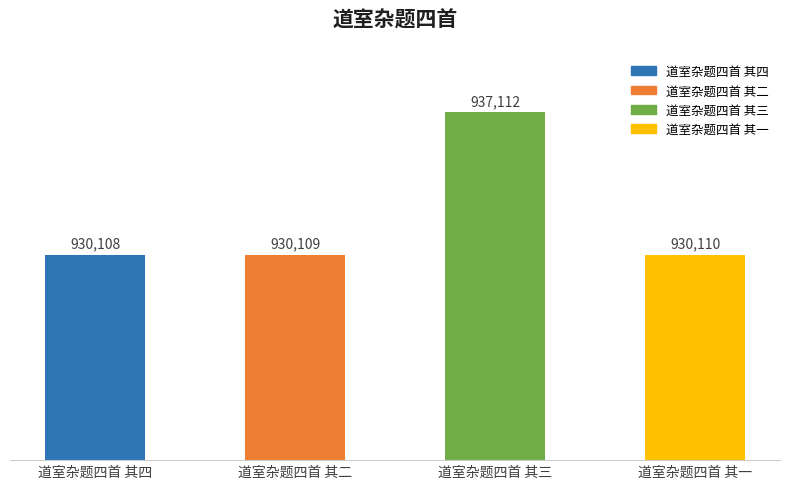

What is the ratio of the value at 道室杂题四首 其一 to the value at 道室杂题四首 其二?

1.0